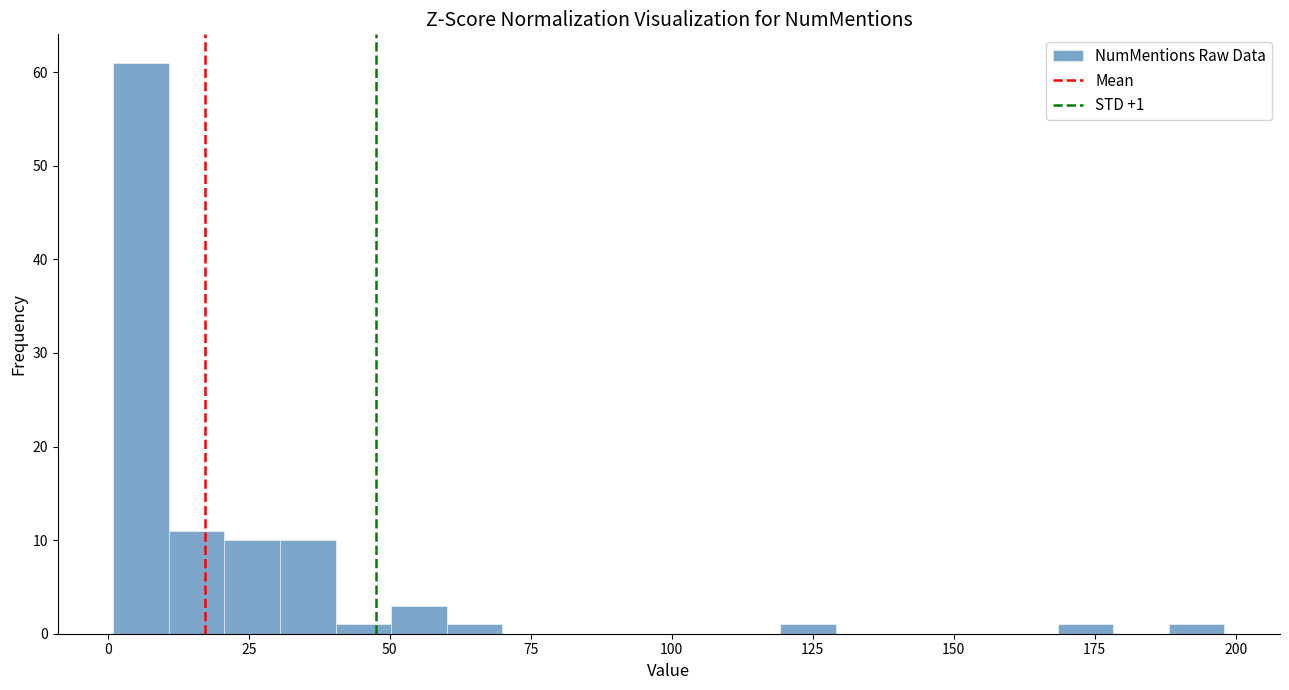

Read against the x-axis, roughly where is the centre of the tallest bar?

5